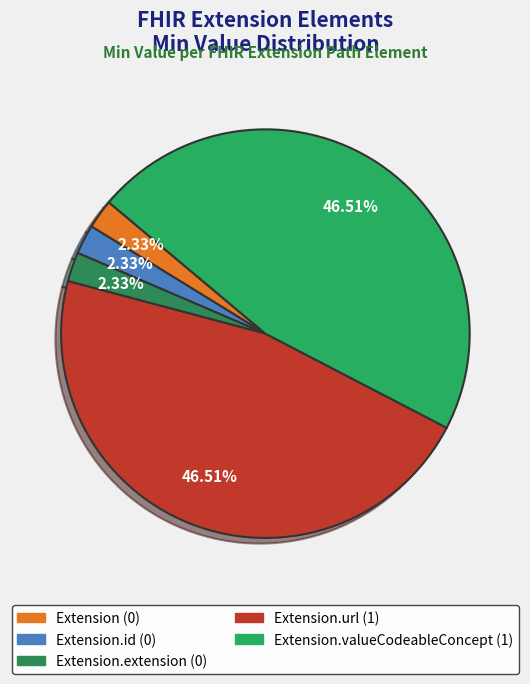

To the nearest percent, what is the average slice percentage?

20%